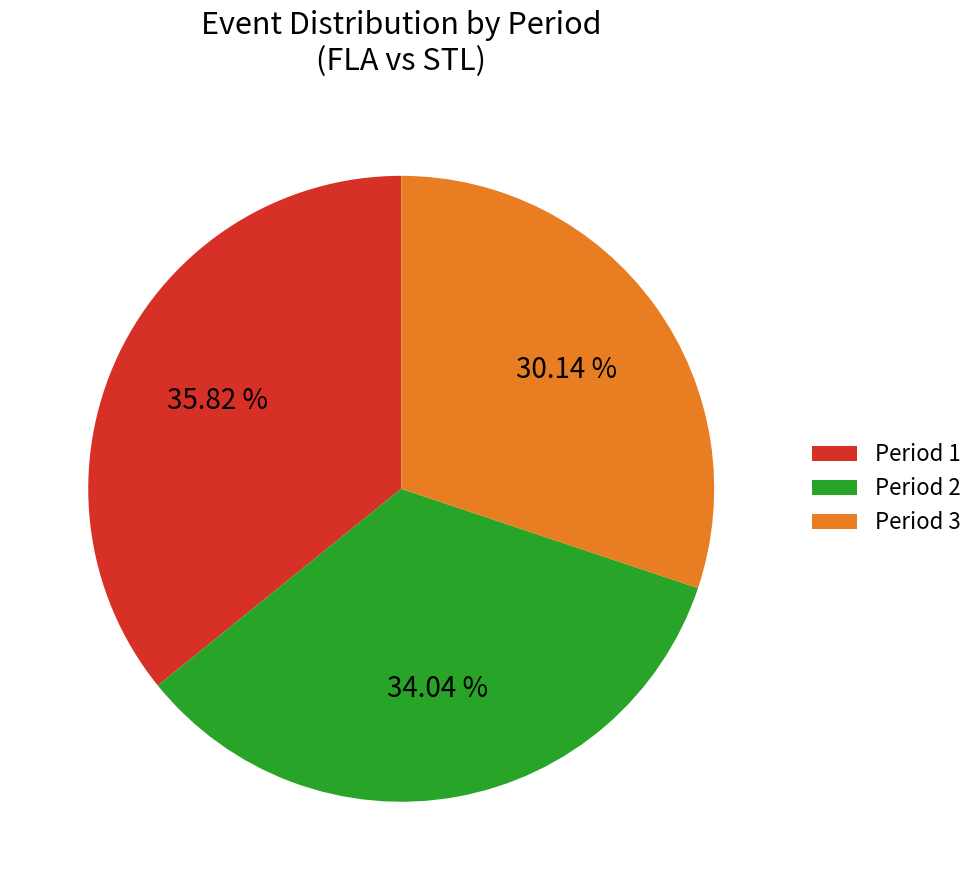

Is it true that Period 1 is 36% of the pie?

True